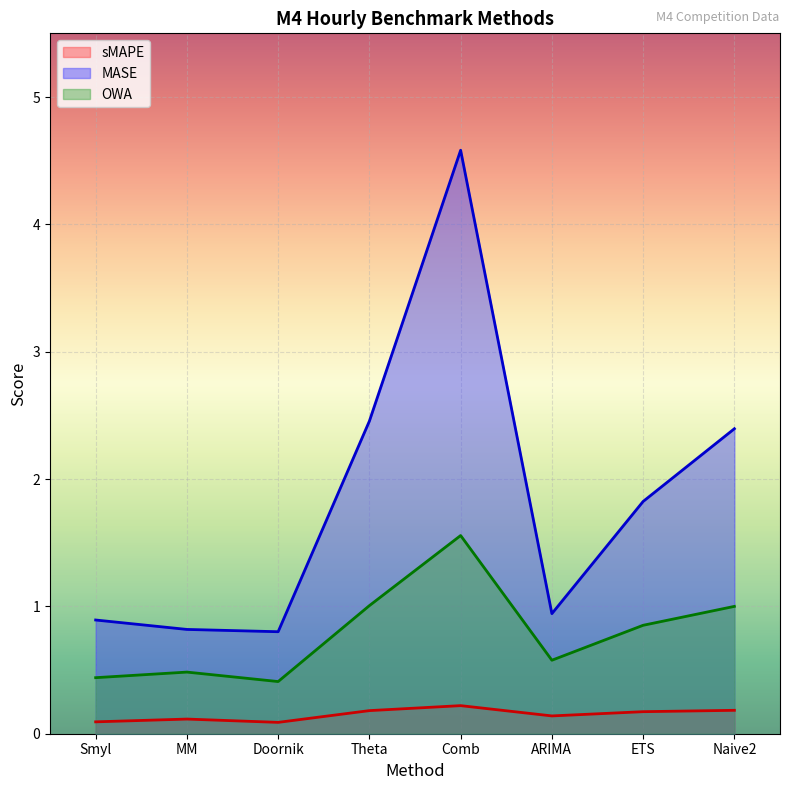

Is the value of sMAPE at ETS greater than the value of OWA at ARIMA?

No